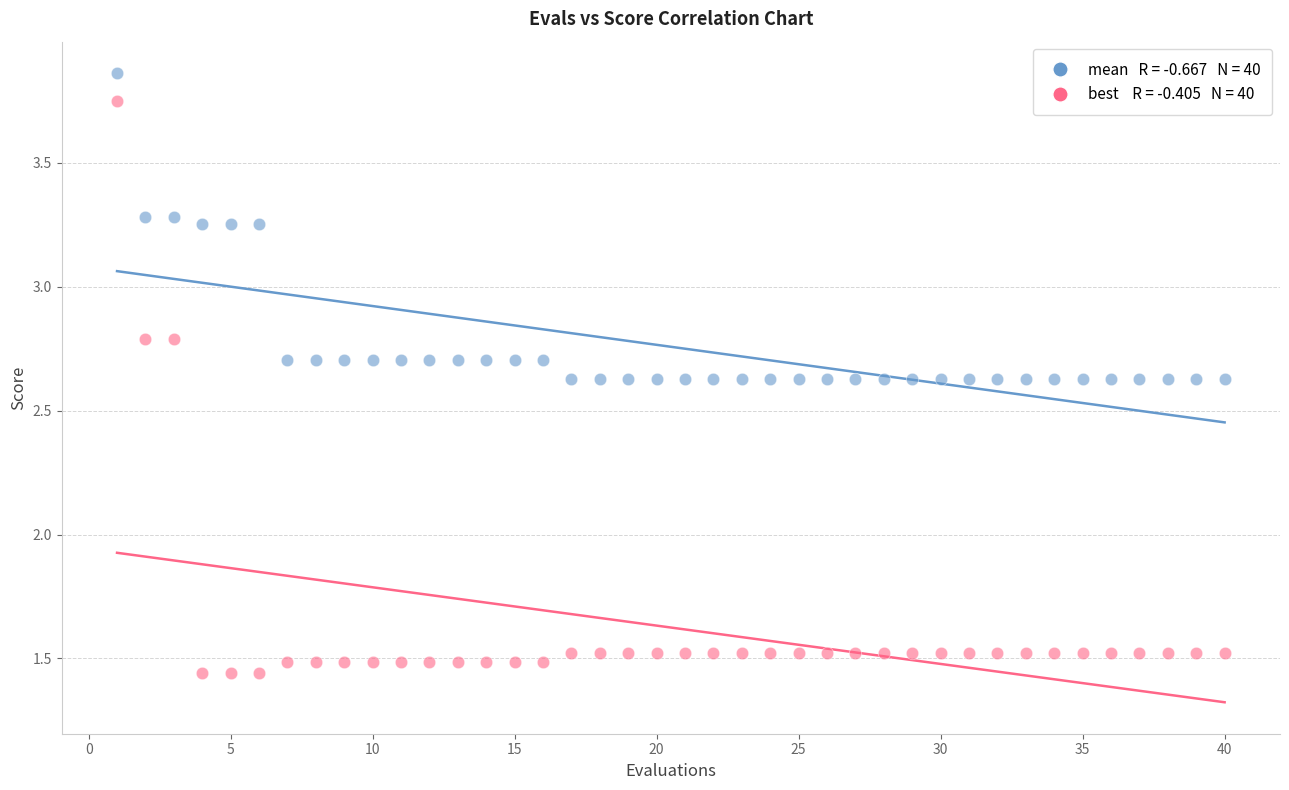

Across all data points, what is the range of Y values (max minus min)?

2.4